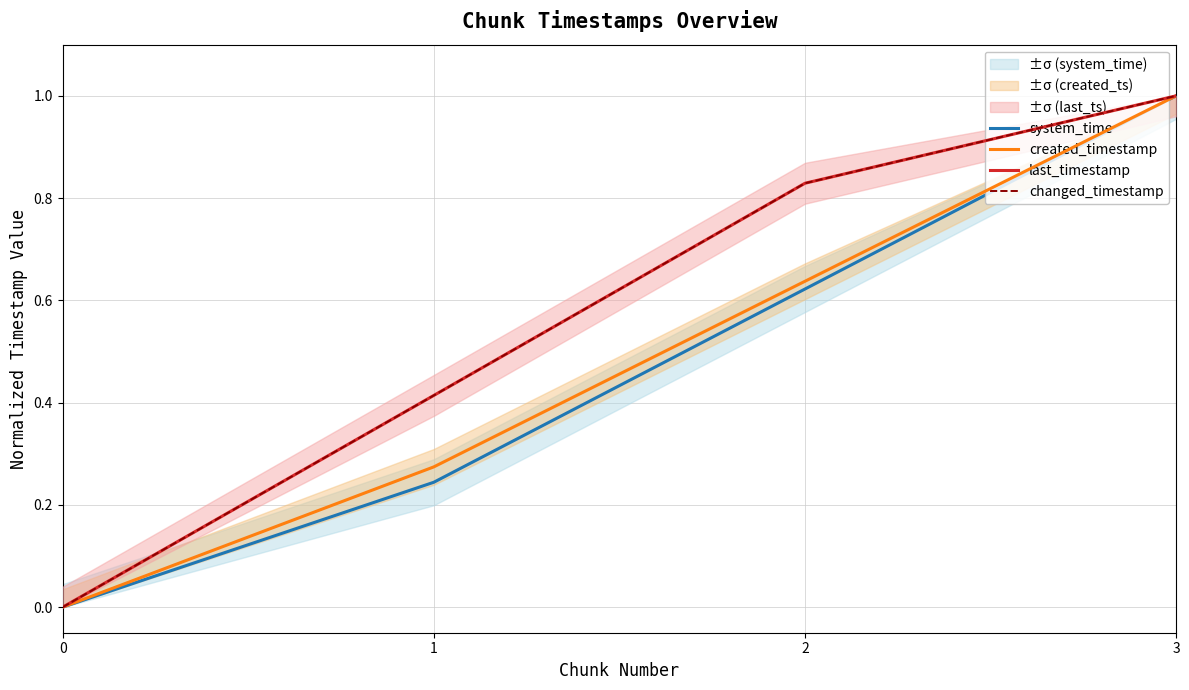

The value of changed_timestamp at 3 is 1.5. True or false?

False